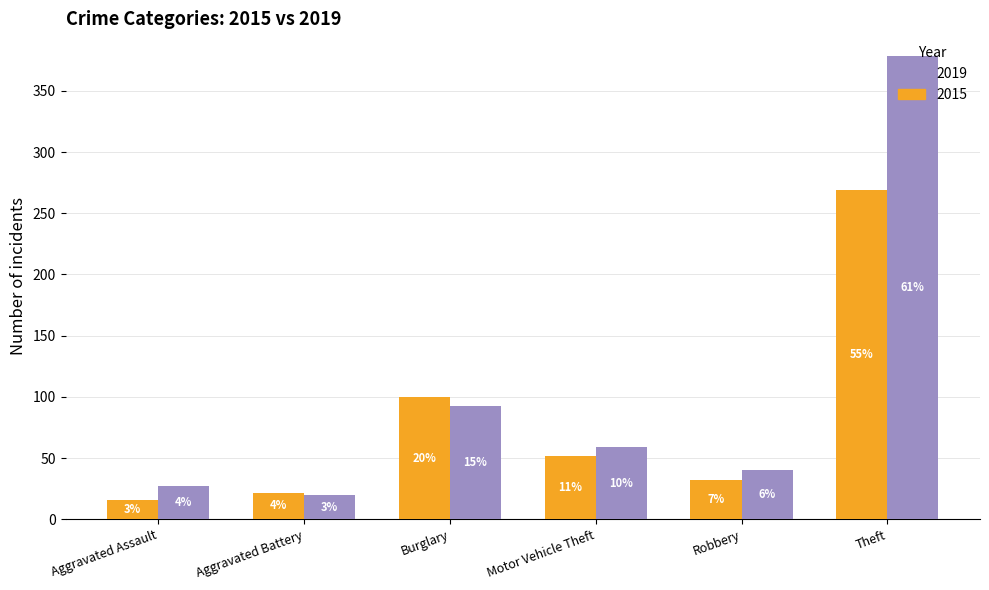

What are all the series names shown in the legend?

2019, 2015